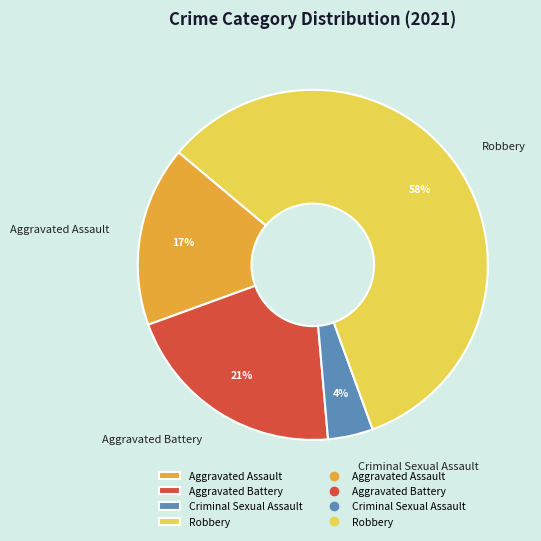

Rank the categories by value from lowest to highest.

Criminal Sexual Assault, Aggravated Assault, Aggravated Battery, Robbery